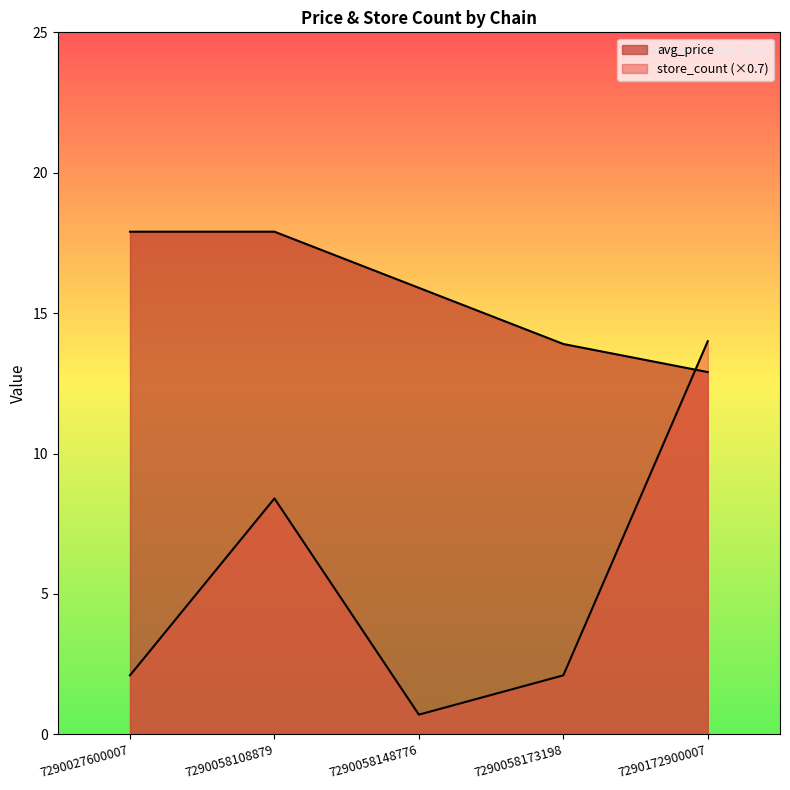

True or false: avg_price and store_count intersect in this chart.

True